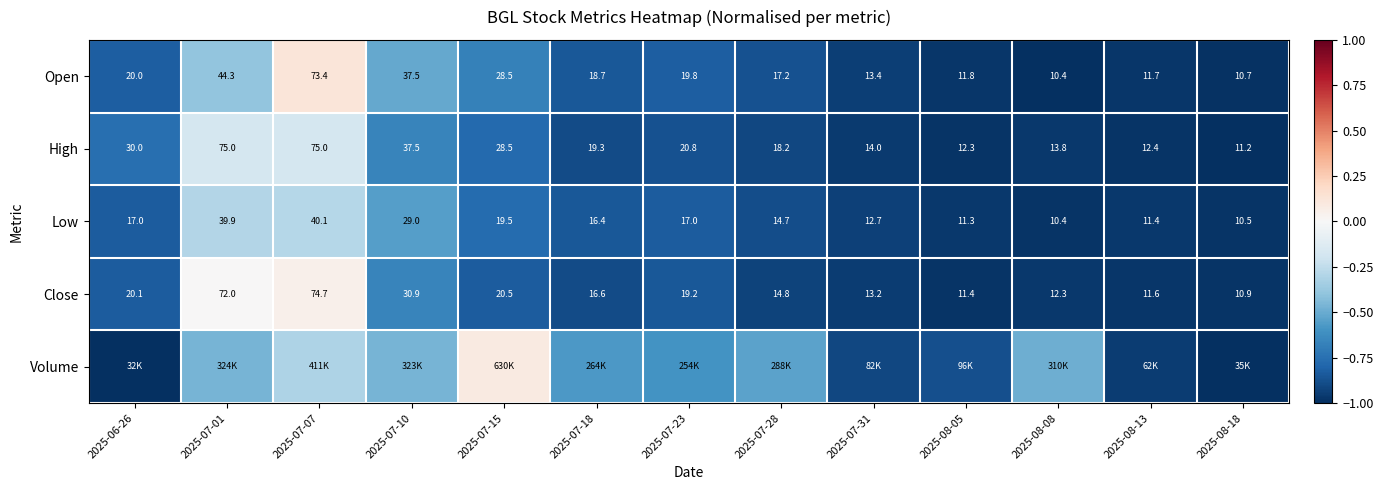

How many data points in Low are less than 16?

6